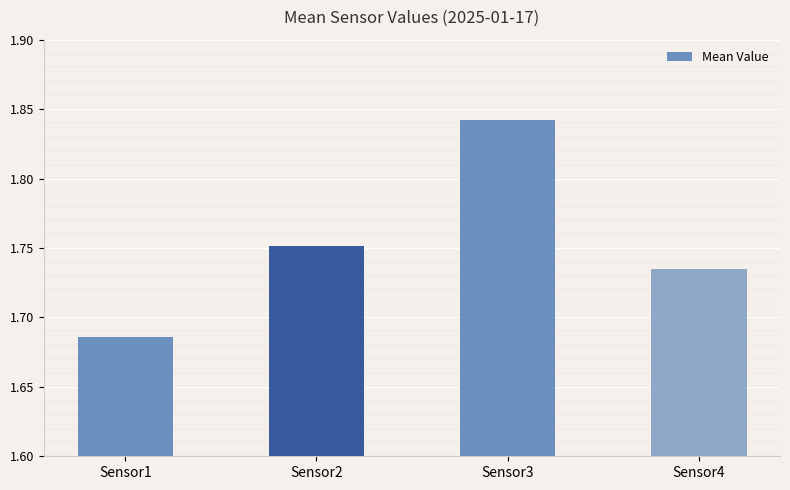

How many values are between 1 and 2?

4